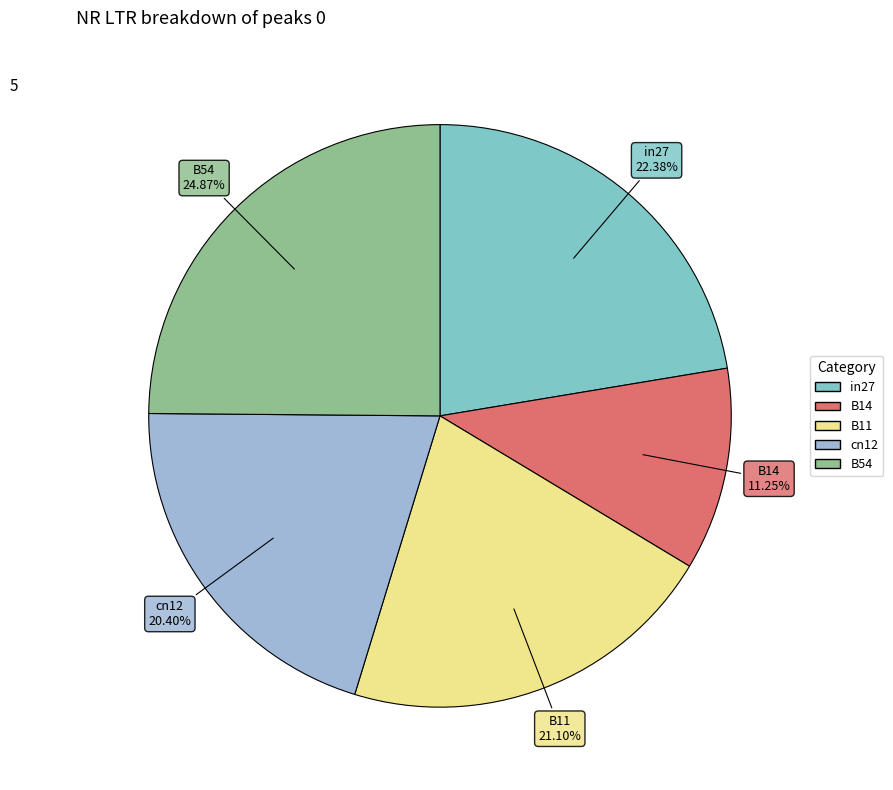

Rank the categories by value from lowest to highest.

B14, cn12, B11, in27, B54